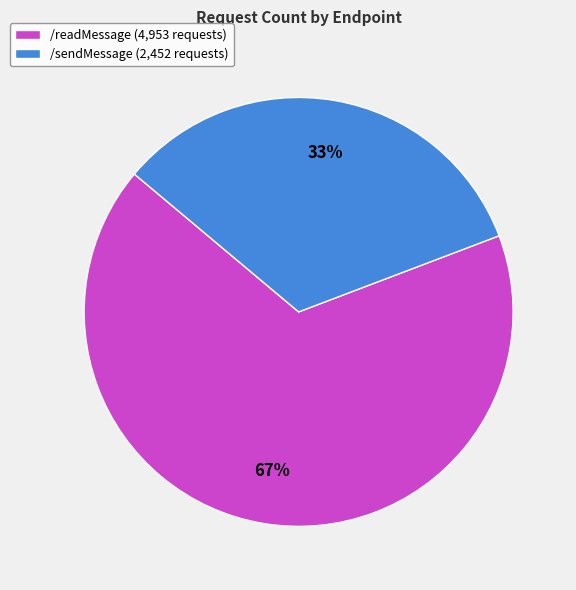

Is the sum of /sendMessage and /readMessage greater than half?

Yes